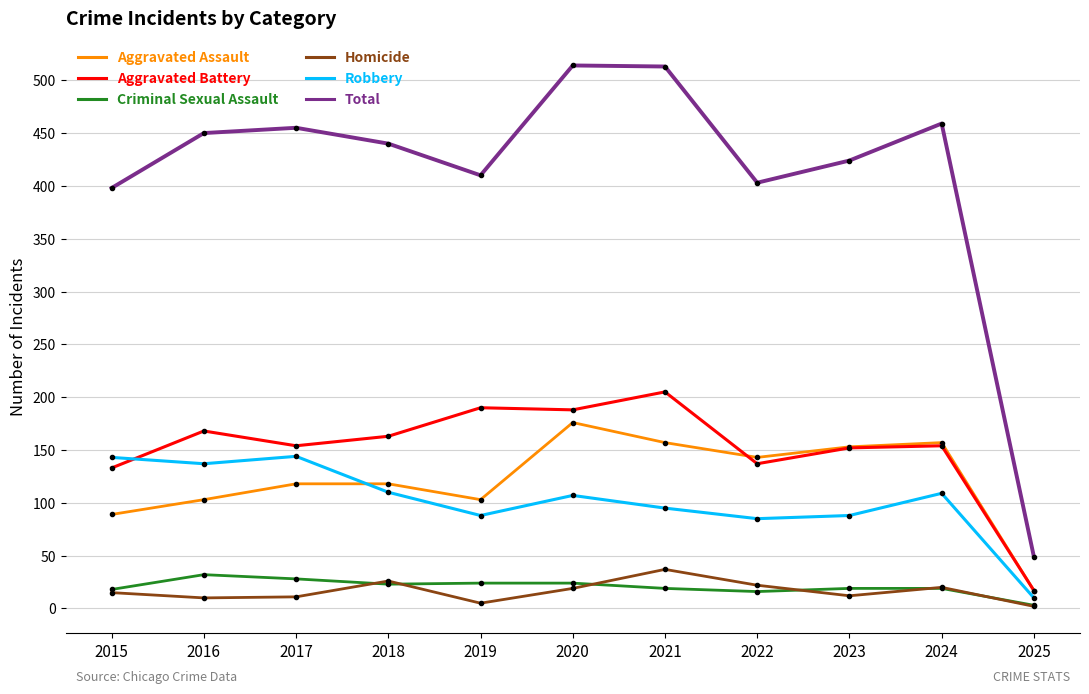

True or false: Robbery and Criminal Sexual Assault cross at least once.

False